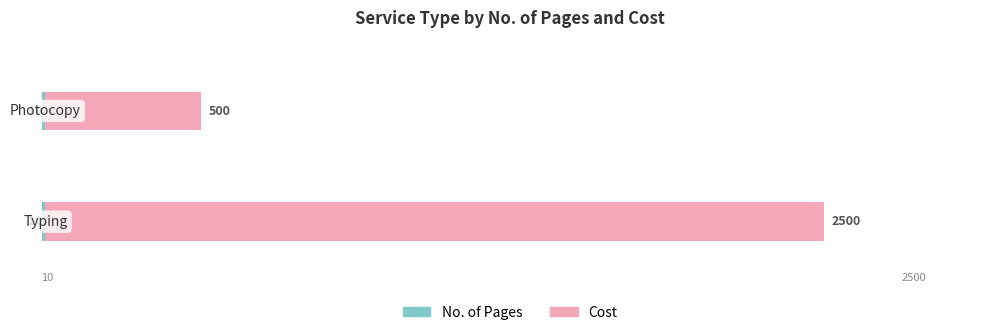

True or false: No. of Pages has a value of 0.1 at 1.

False